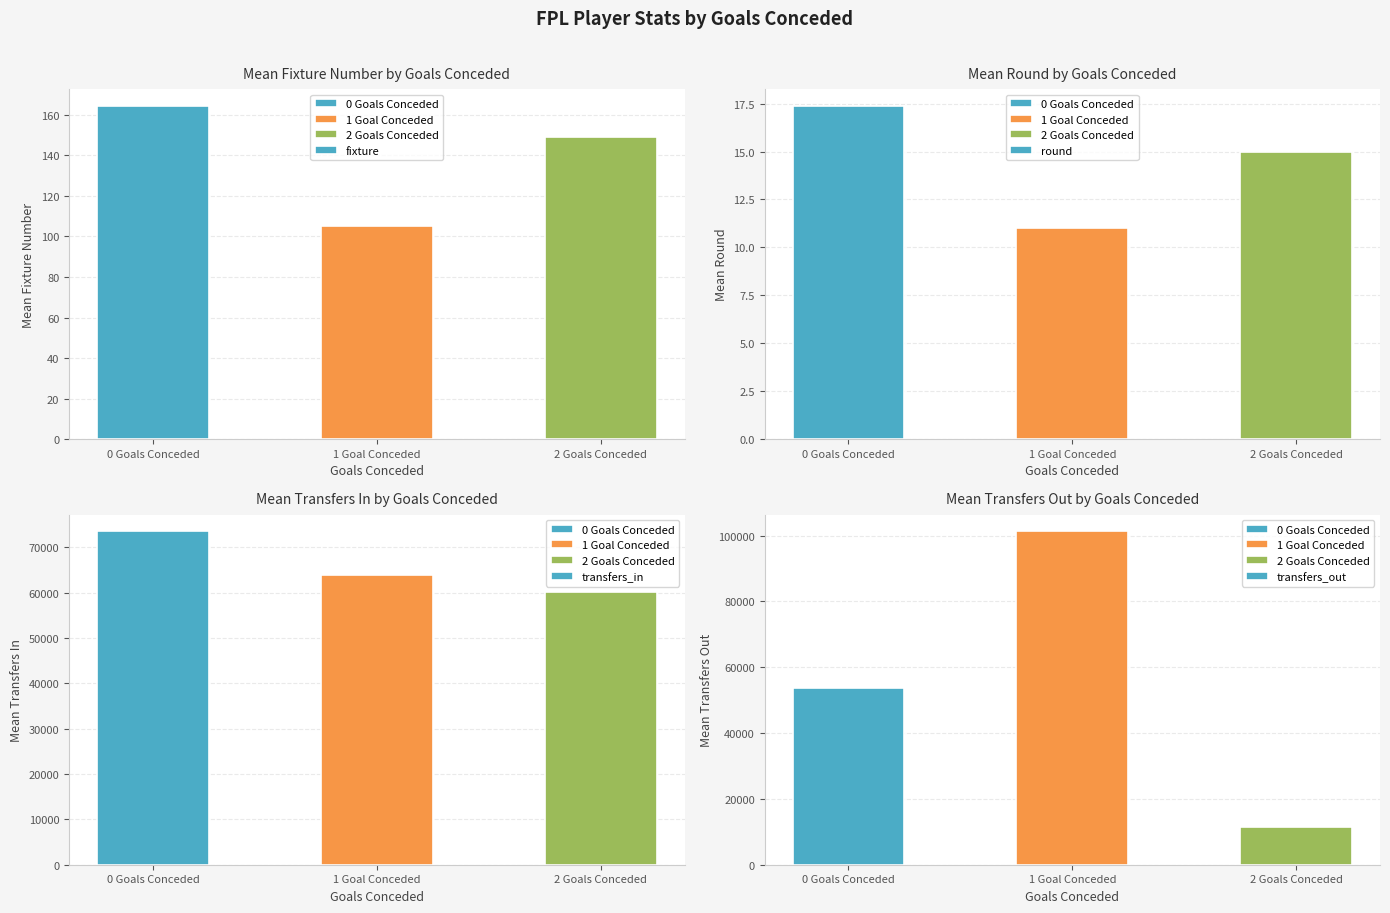

List the labels in order of round value, smallest first.

1 Goal Conceded, 2 Goals Conceded, 0 Goals Conceded